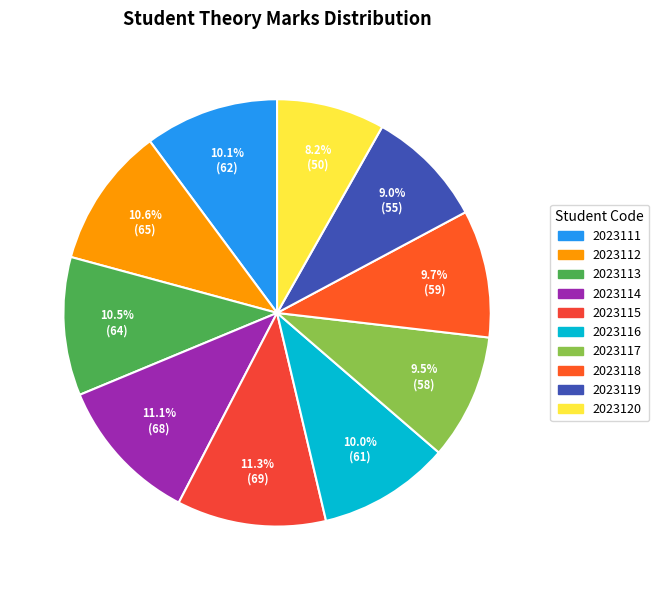

What percentage is the 2023117 slice, to the nearest percent?

9%